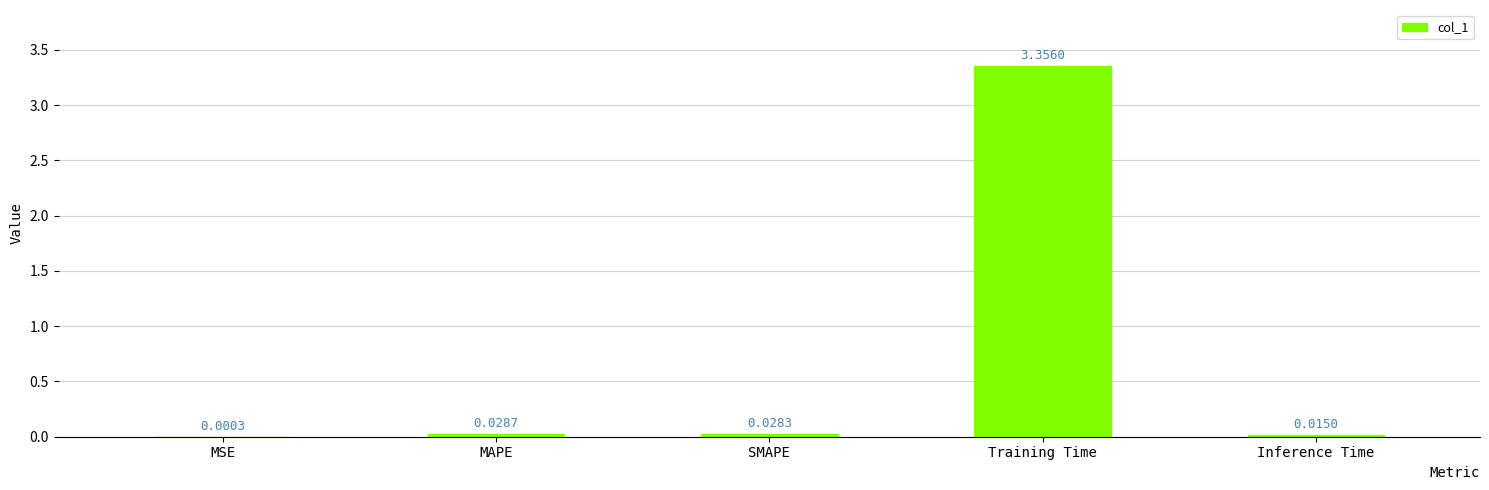

How many series are shown in this chart?

1